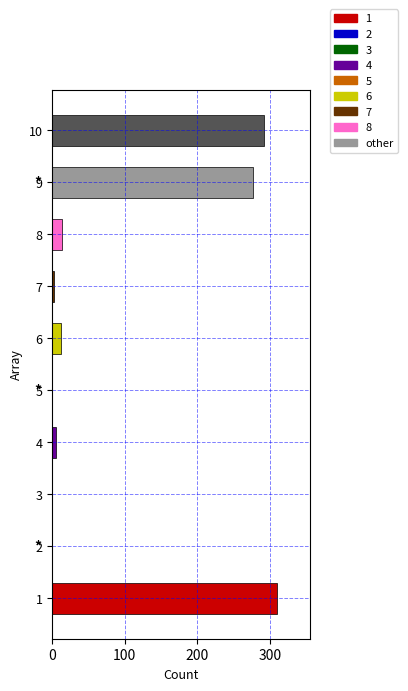

What is the sum of all values?

910